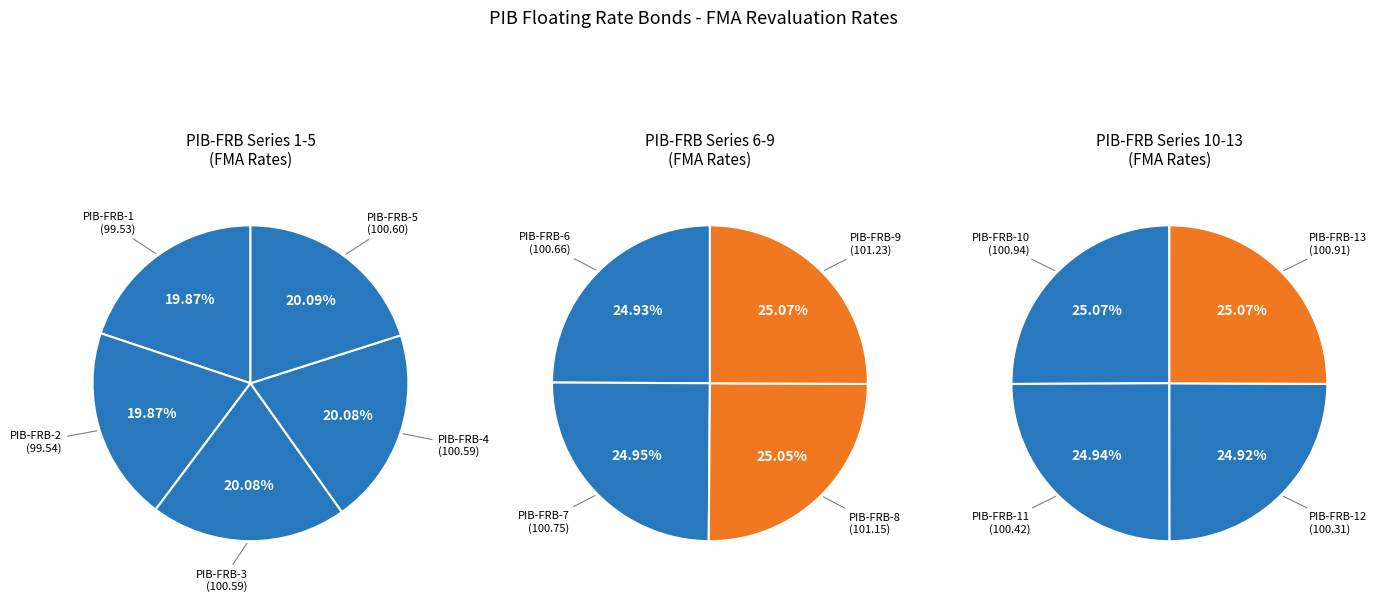

Which slice is the largest?

PIB-FRB-9